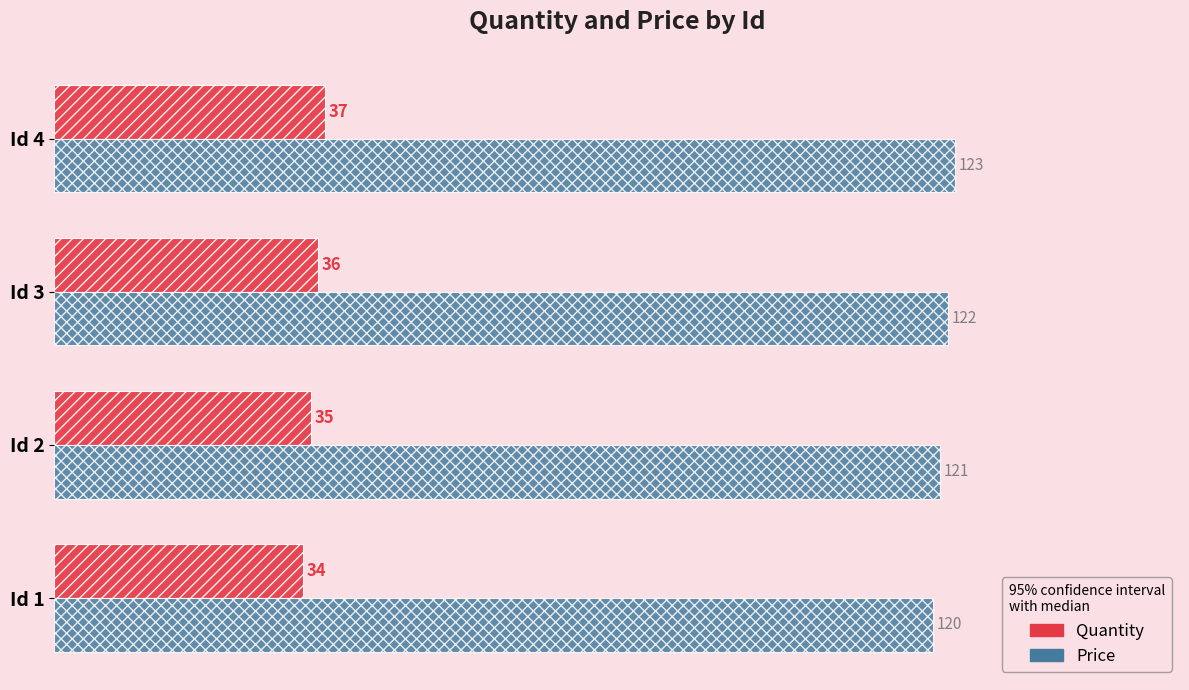

List the series in order of their peak value, highest first.

Price, Quantity